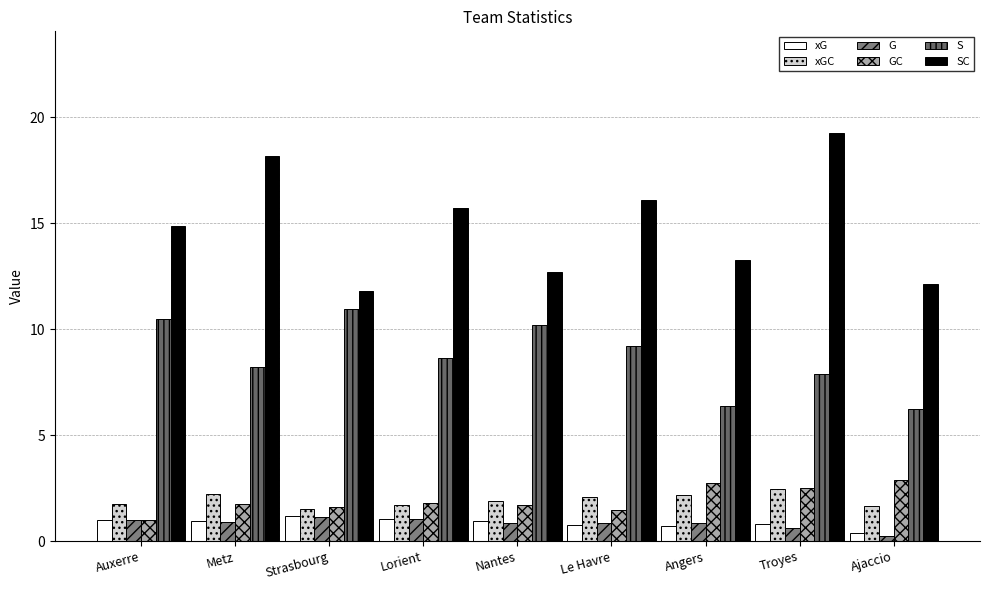

Rank the series by their maximum value, from lowest to highest.

G, xG, xGC, GC, S, SC